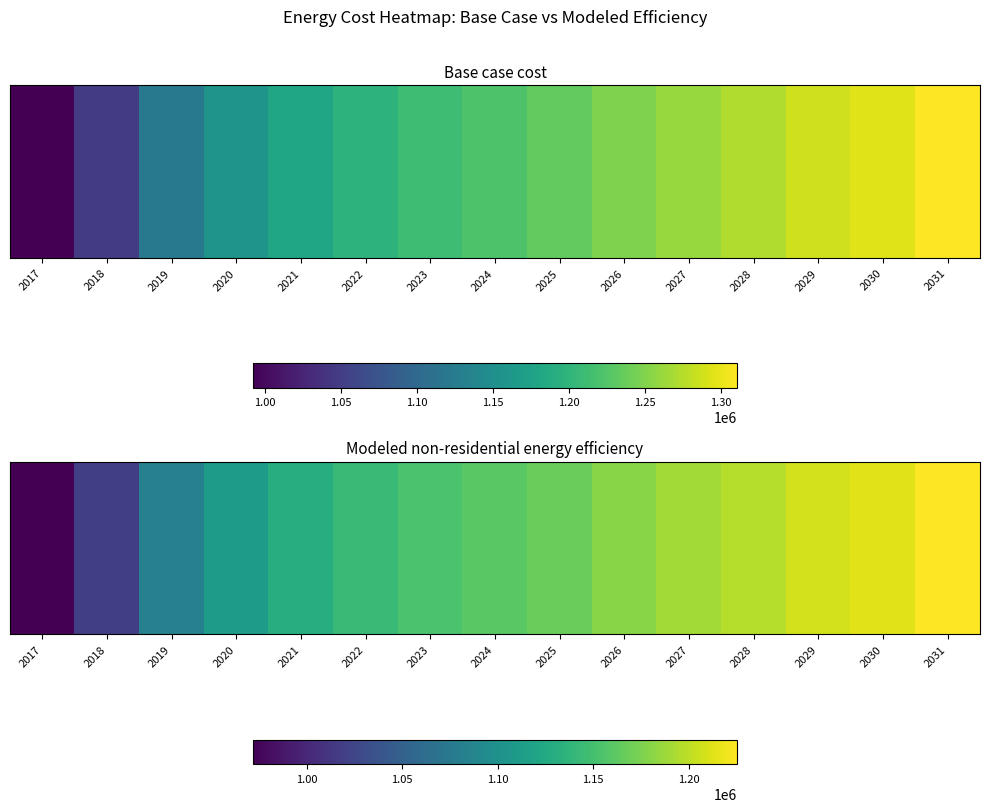

What is the difference between the maximum and minimum values?

253281.3